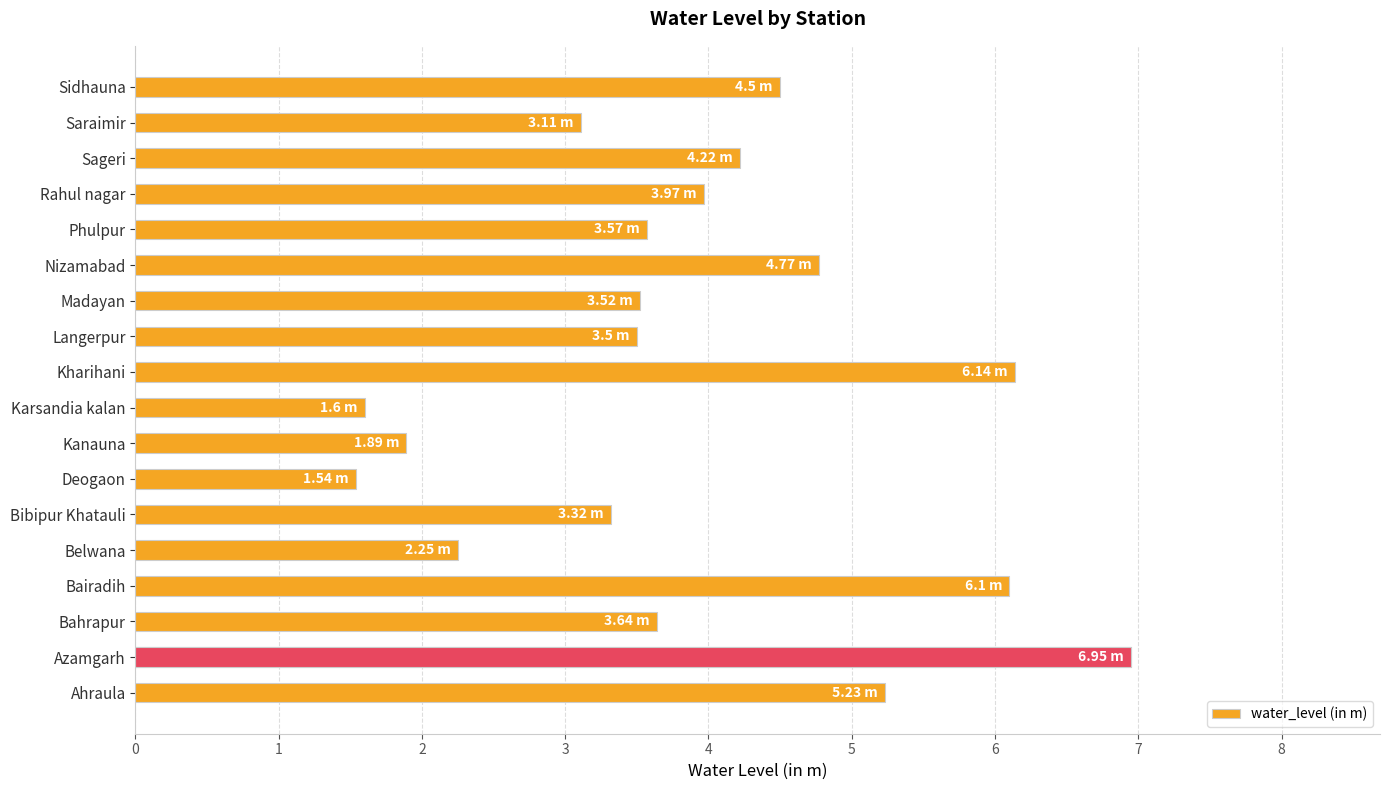

Rank the categories by value from highest to lowest.

Azamgarh, Kharihani, Bairadih, Ahraula, Nizamabad, Sidhauna, Sageri, Rahul nagar, Bahrapur, Phulpur, Madayan, Langerpur, Bibipur Khatauli, Saraimir, Belwana, Kanauna, Karsandia kalan, Deogaon